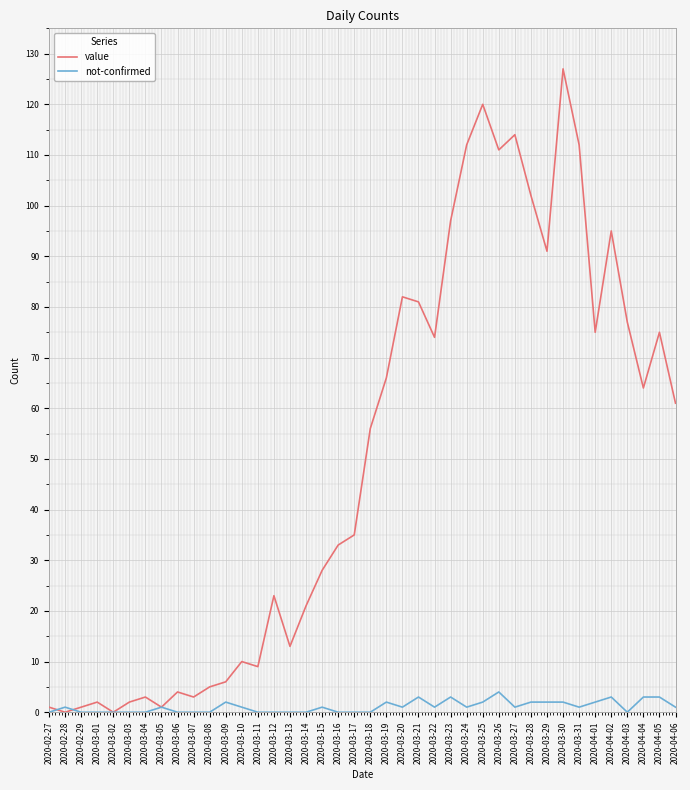

At which category is the sum across all series the highest?

2020-03-30